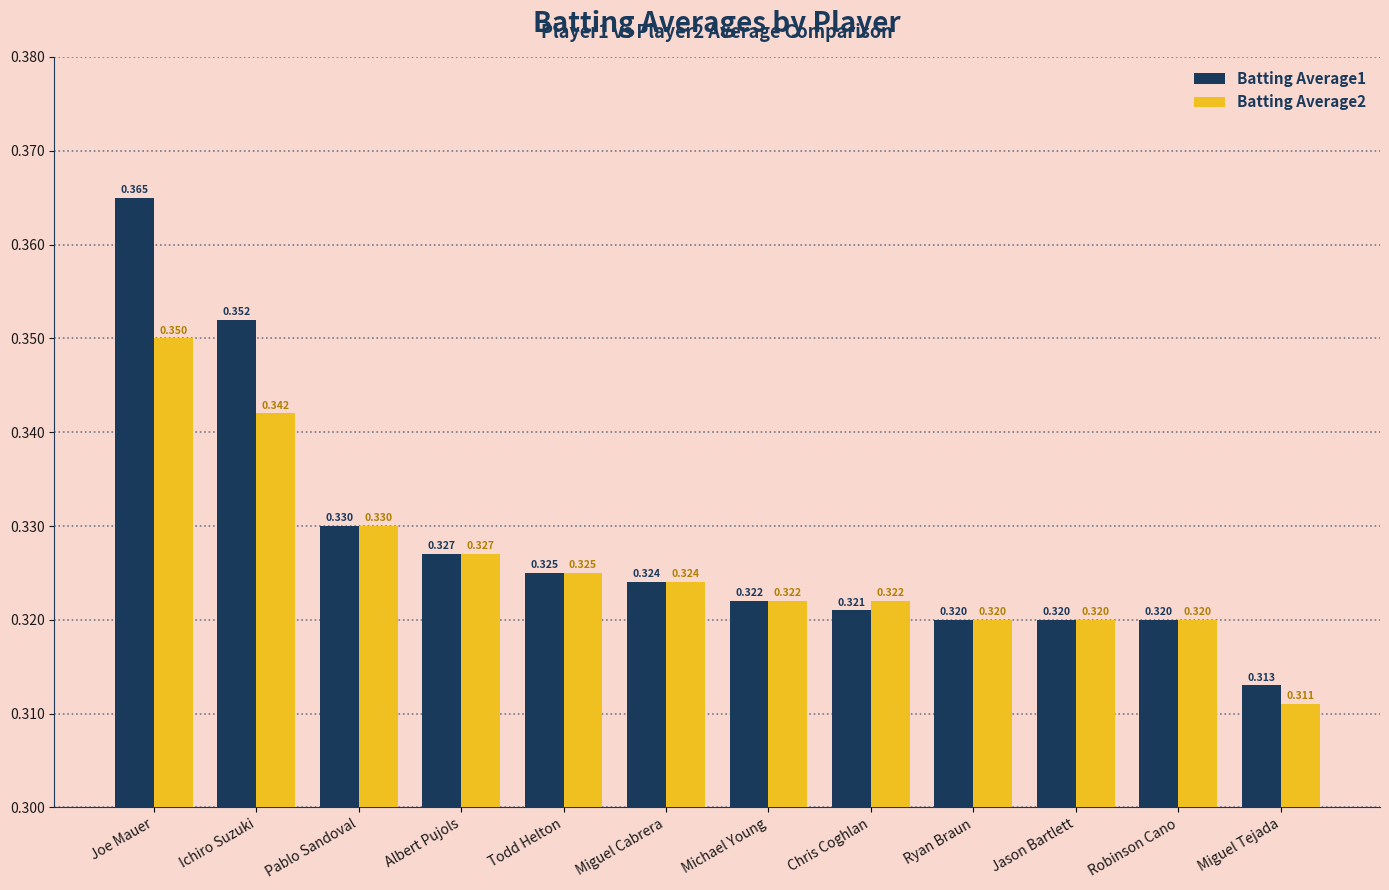

At which category does the chart reach its minimum across all series?

Miguel Tejada